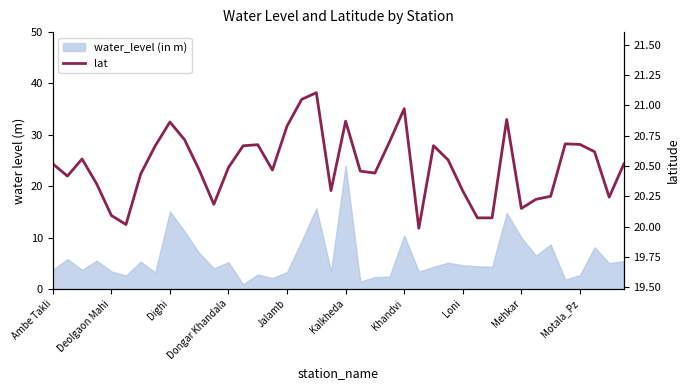

What is the smallest value displayed?

20.0